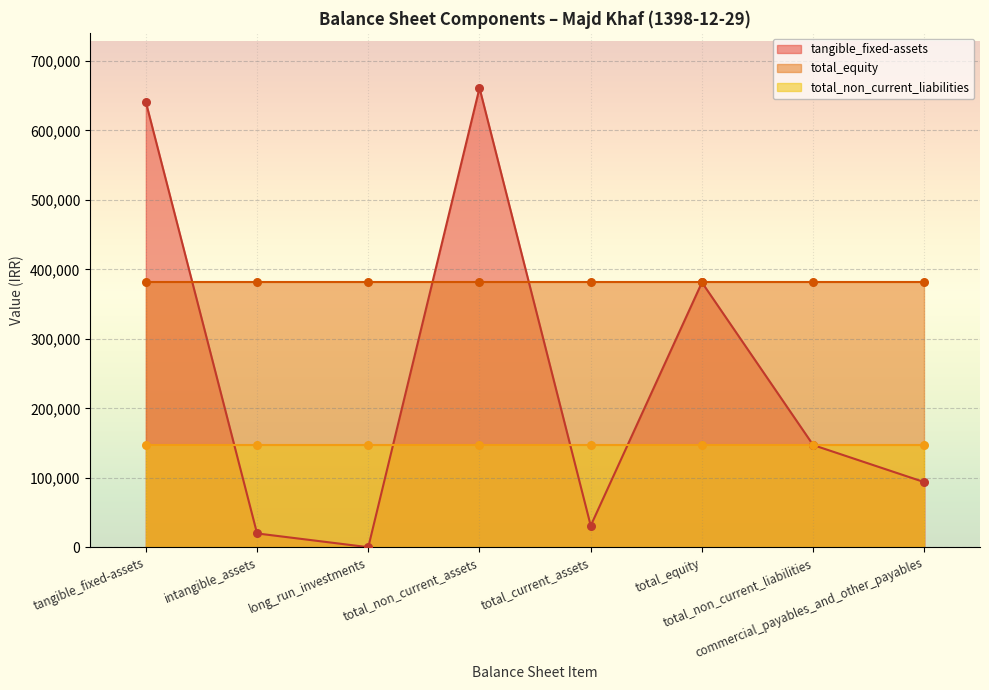

Which series contains the lowest Y value?

tangible_fixed_assets